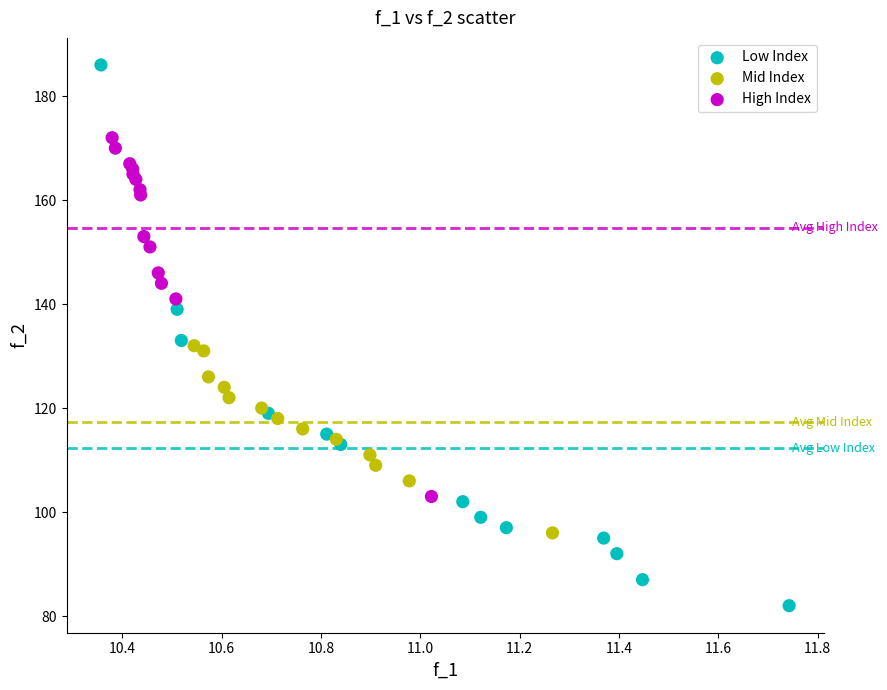

Which series reaches the minimum Y coordinate?

Low Index